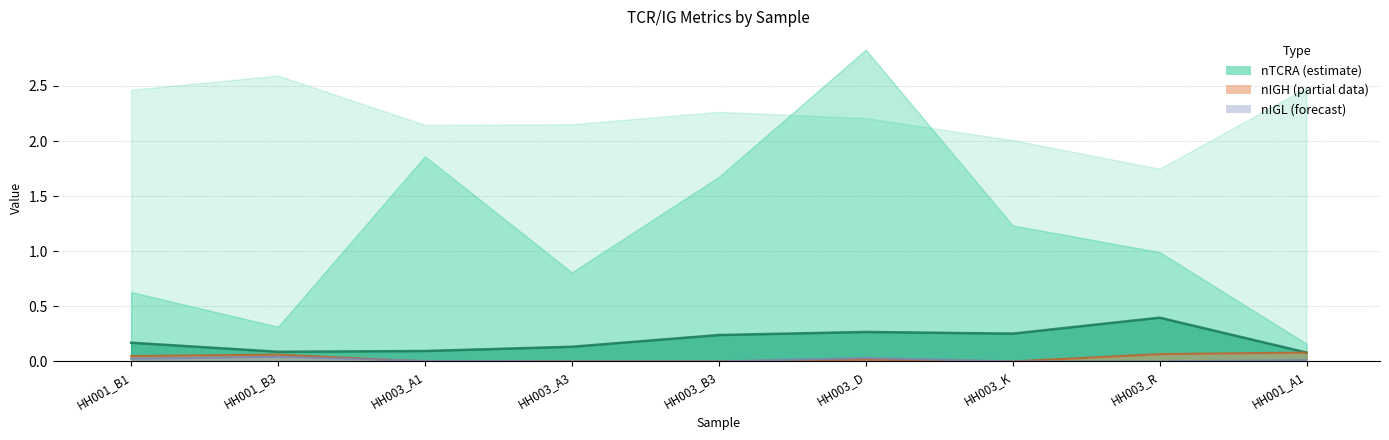

True or false: nTCRA has more than 2 points higher than both neighbors.

False